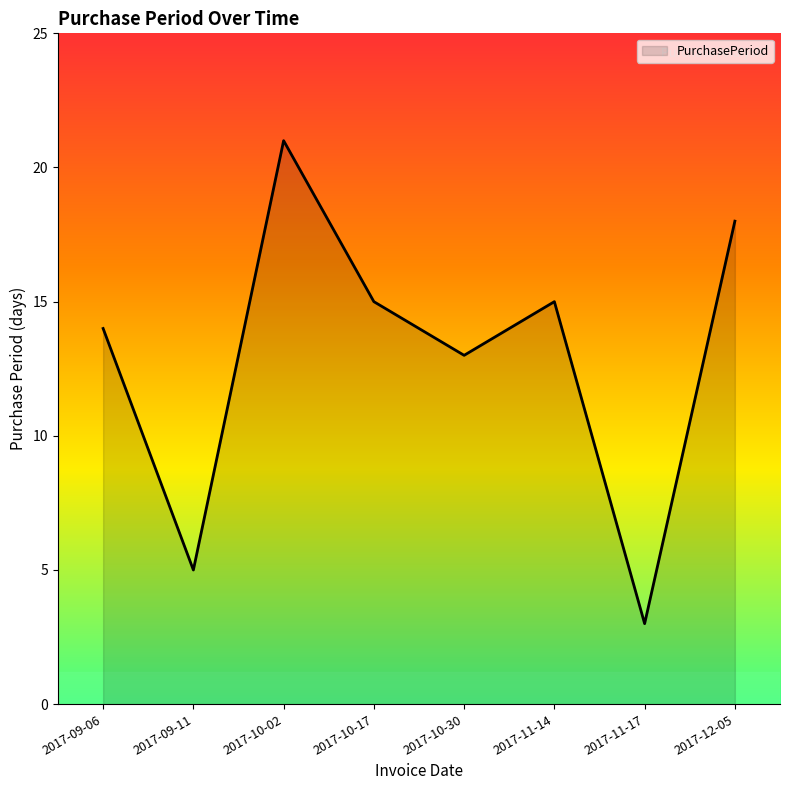

Where is the first local maximum?

2017-10-02